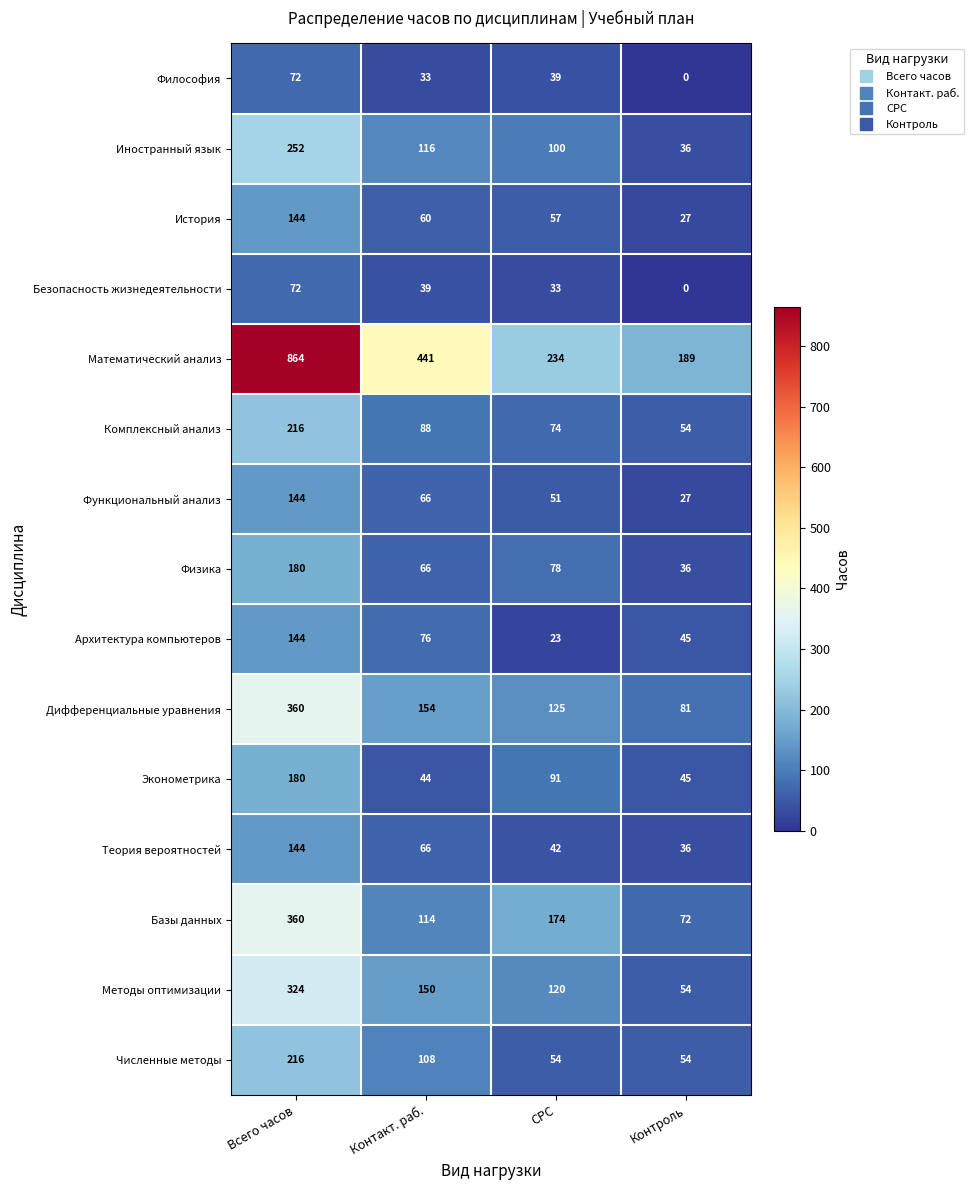

Which series changed the most between СРС and Контроль?

Базы данных